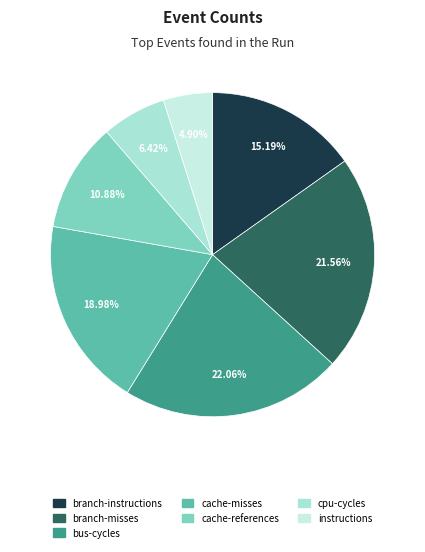

Which has a higher value, cpu-cycles or cache-misses?

cache-misses